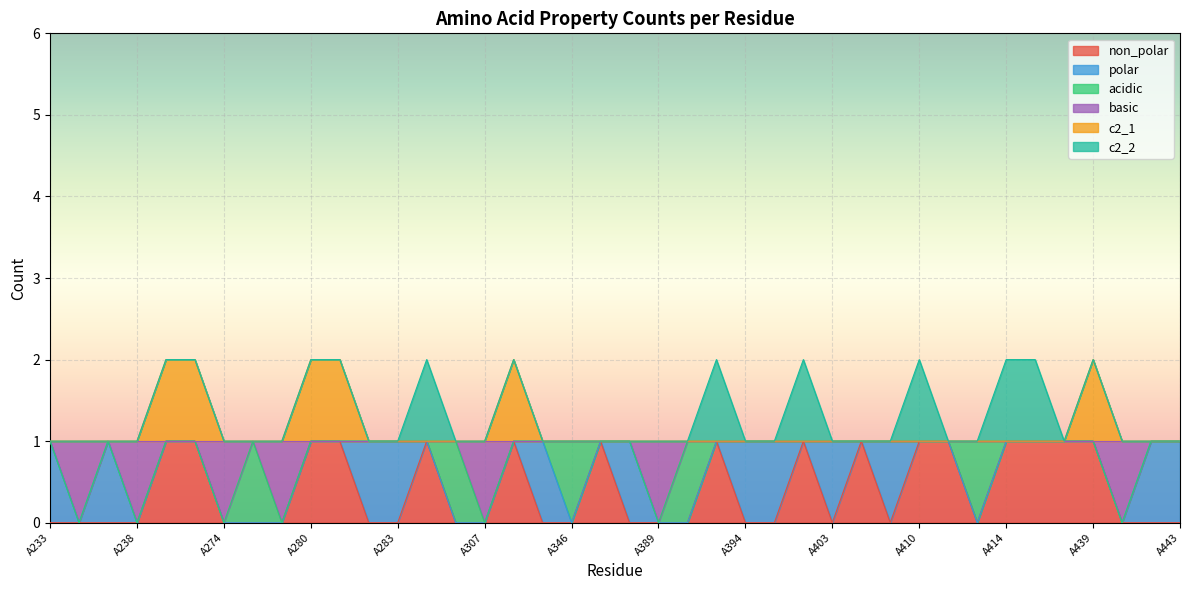

At A347, list the series in order from largest to smallest.

non_polar, basic, c2_1